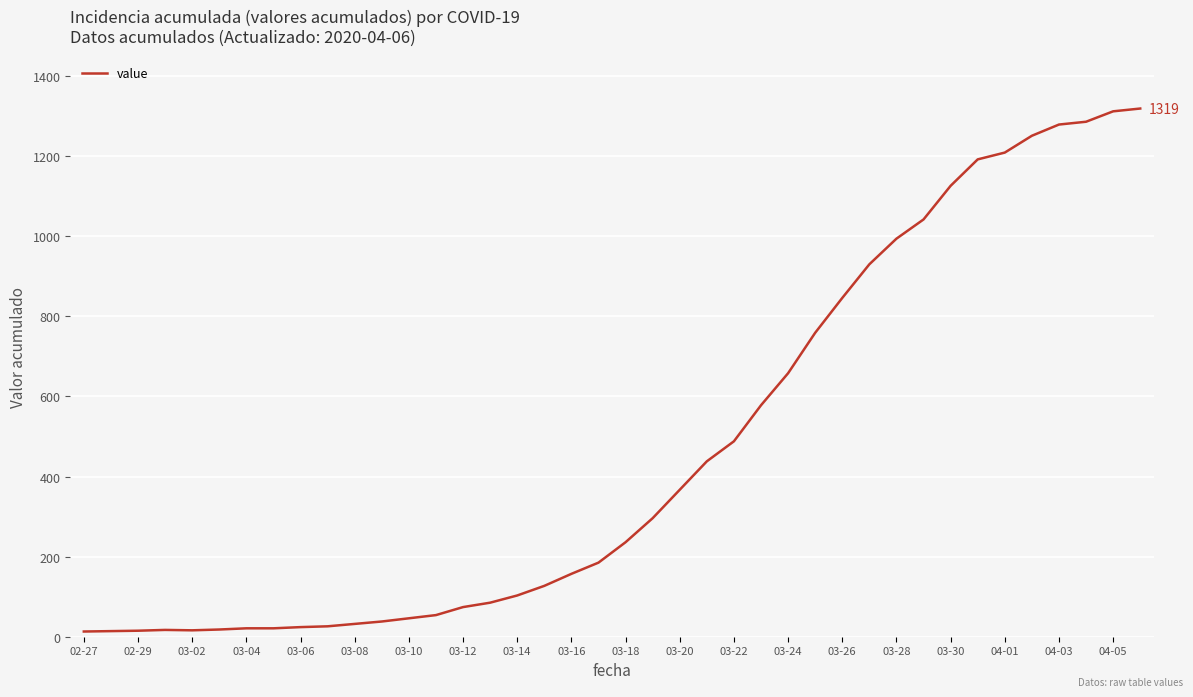

Does the chart display data point markers on the line(s)?

No